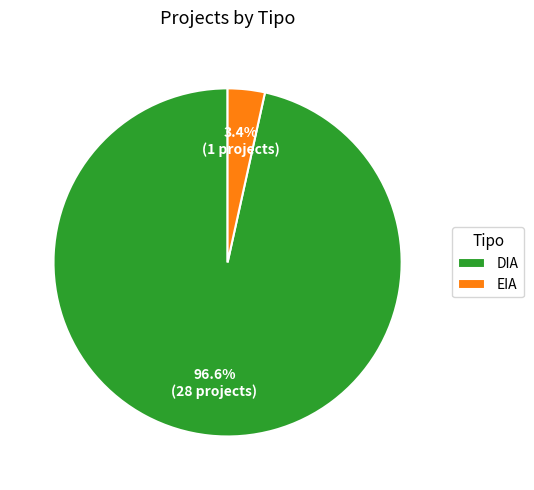

To the nearest percent, what is the difference between the largest and smallest slice percentages?

93%